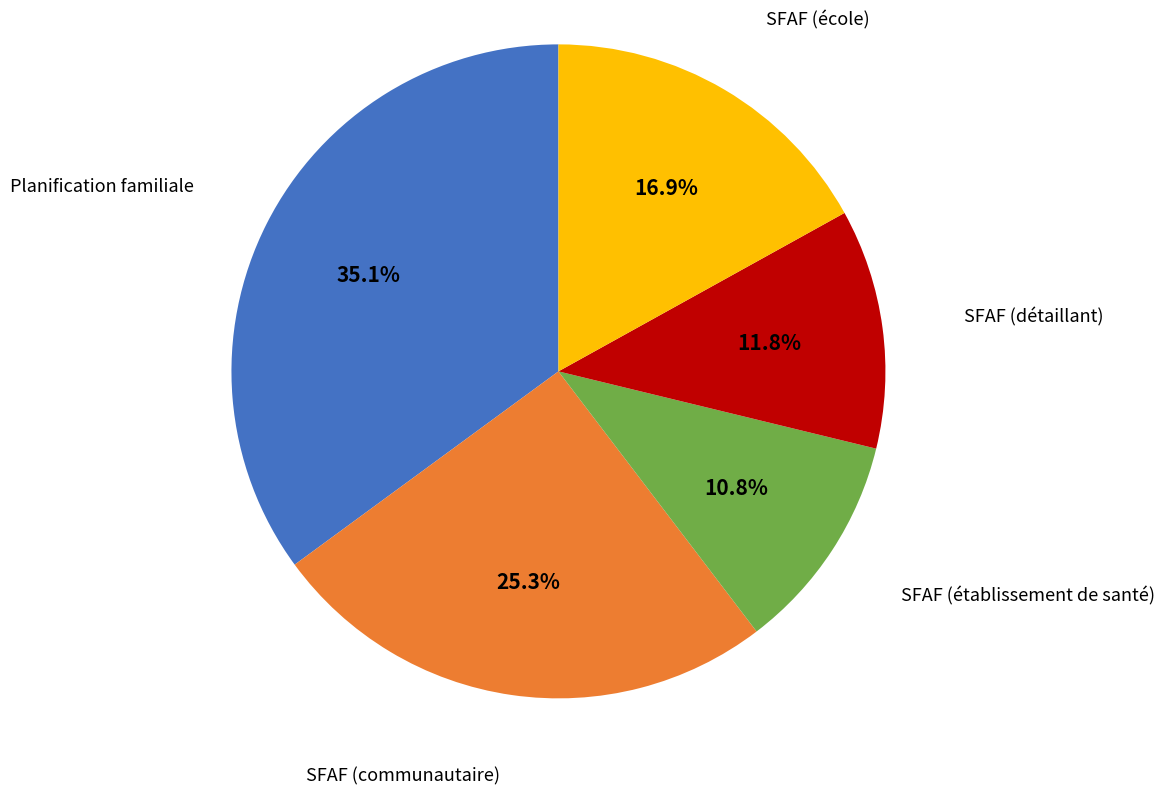

Count the number of slices in the pie.

5